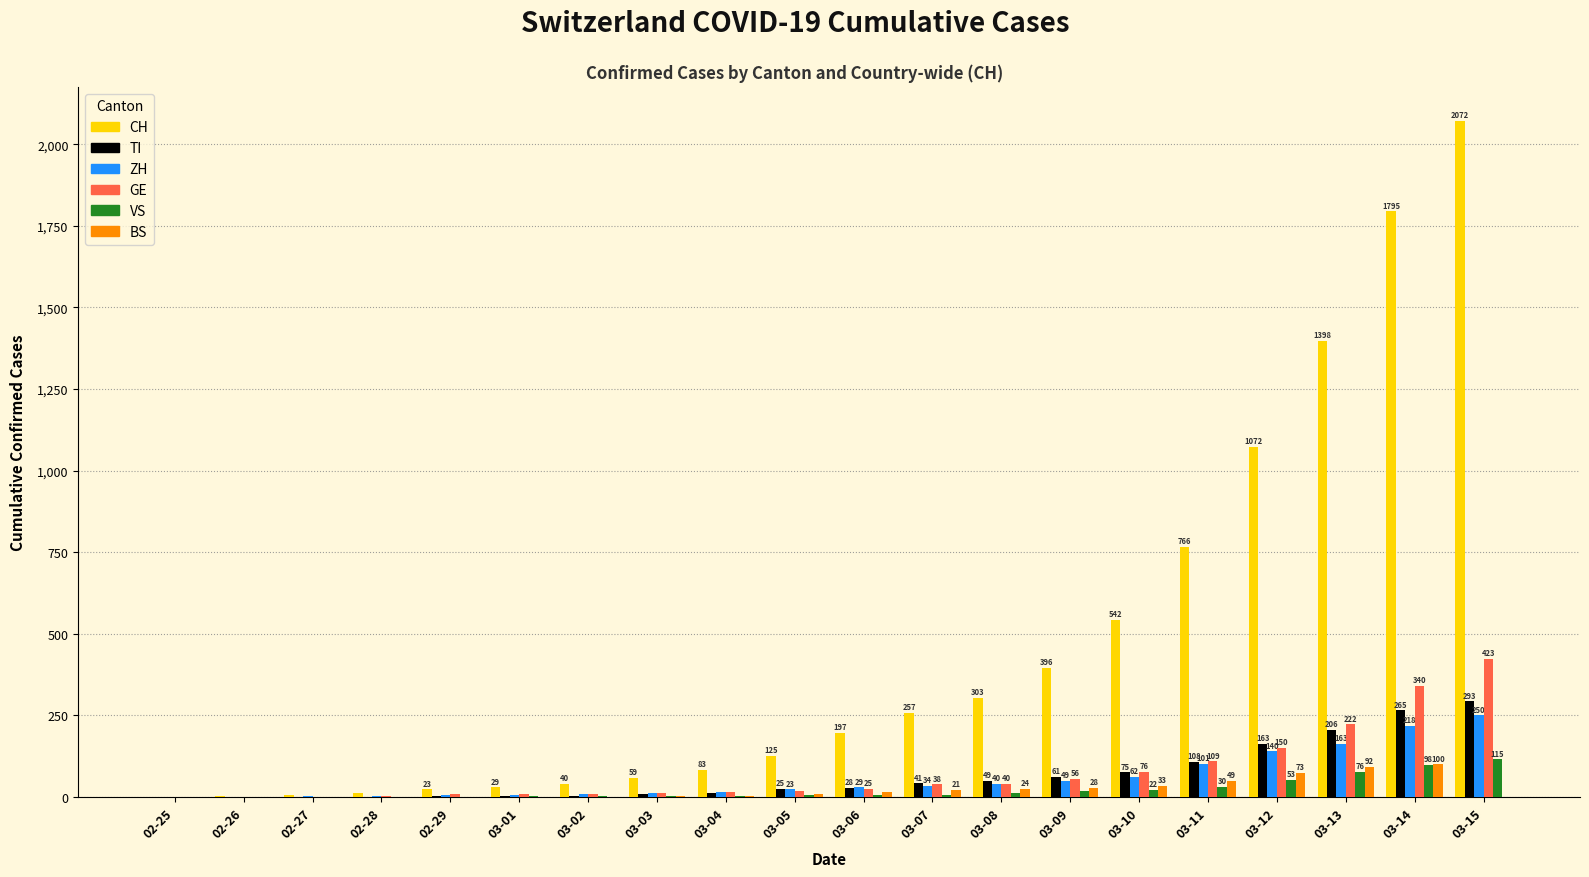

The CH series shows 375 at 03-10. True or false?

False